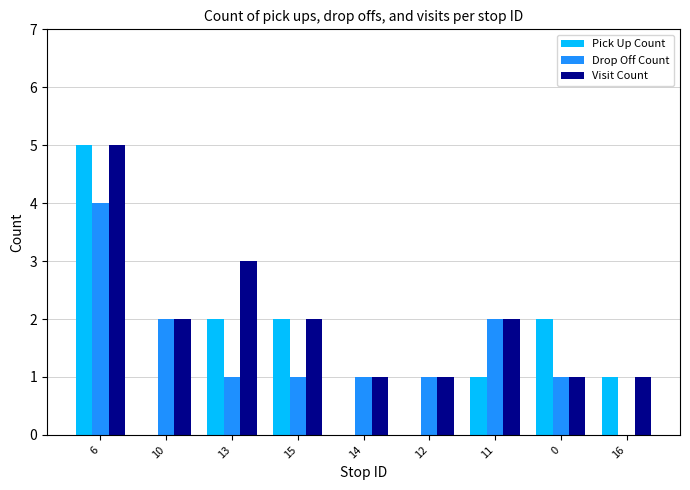

At which label does Drop Off Count reach its peak?

6